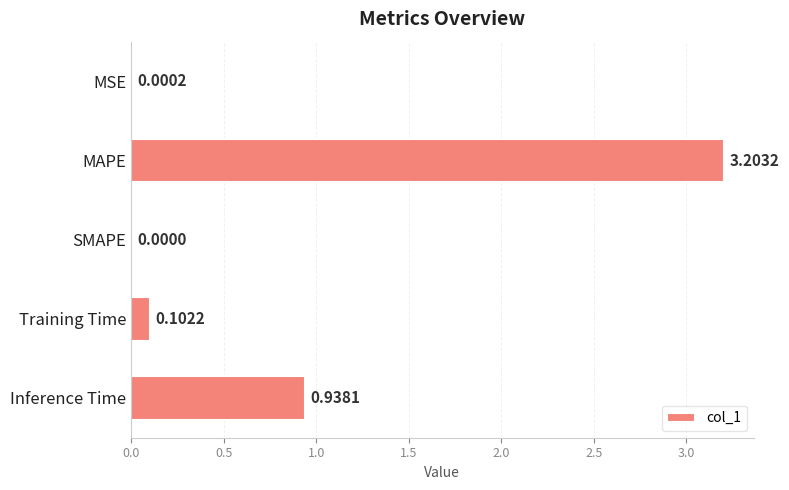

Between Training Time and MSE, which is larger?

Training Time